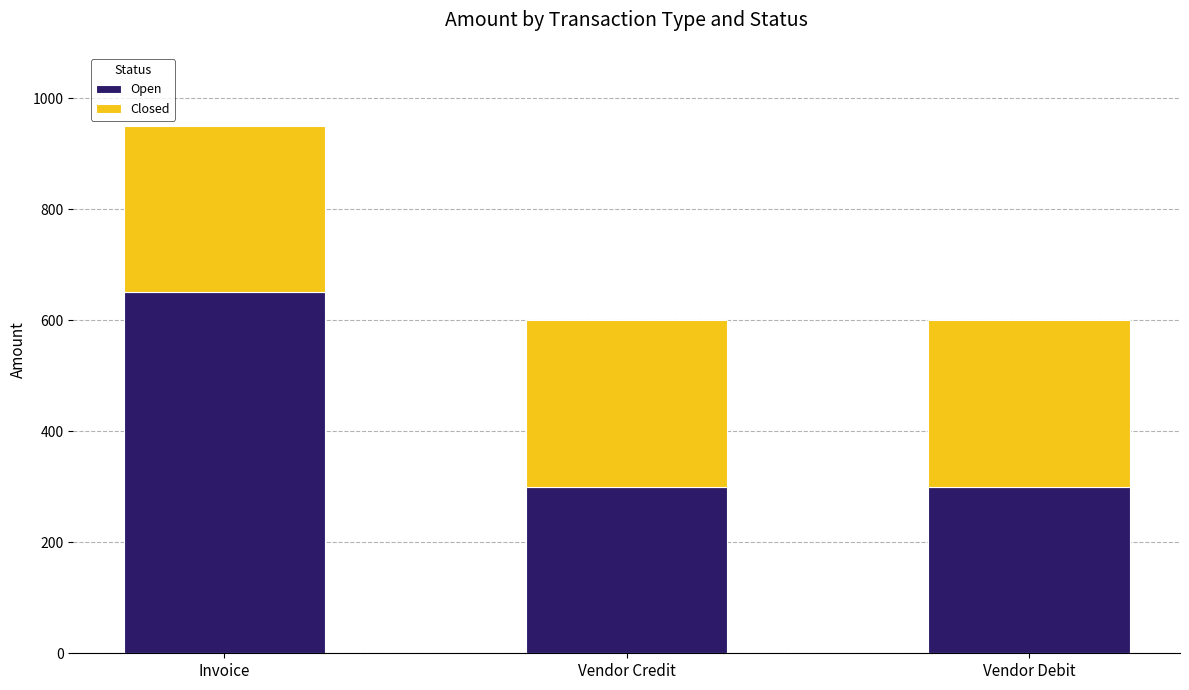

The value of Open at Vendor Credit is 300. True or false?

True